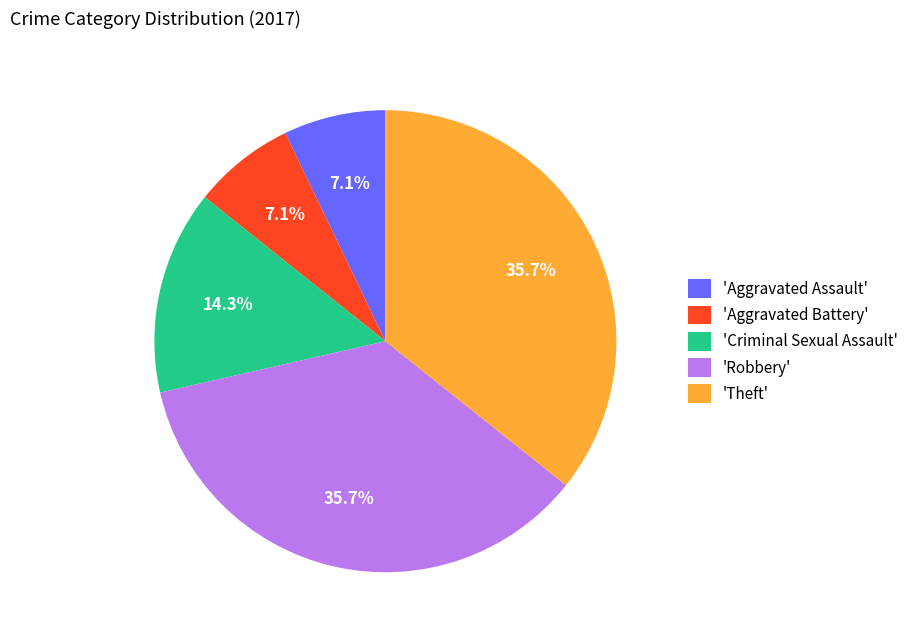

Approximately how many times larger is the value at 'Criminal Sexual Assault' compared to 'Robbery'?

0.4